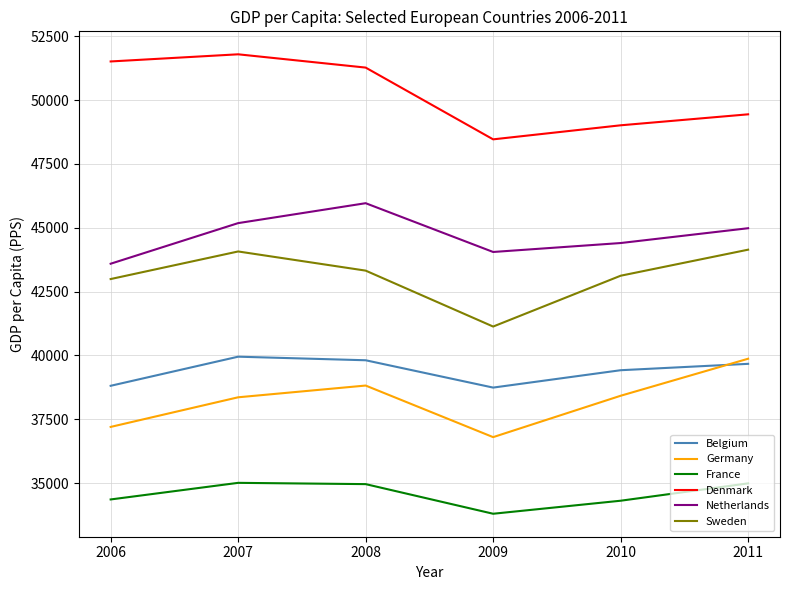

What is the total value across all series at 2010?

248680